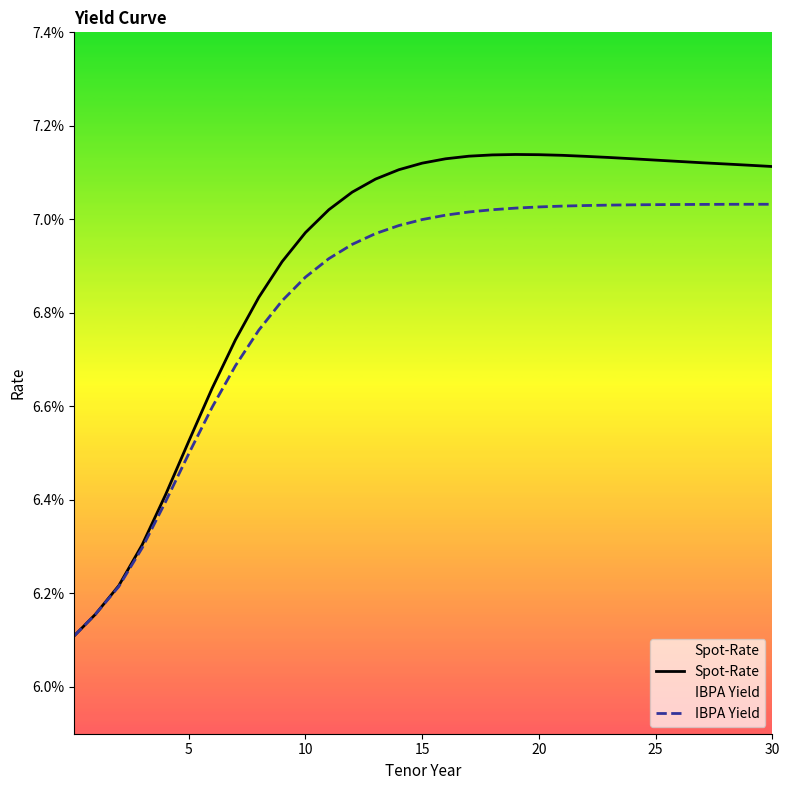

How many IBPA Yield values are between 0 and 1?

31